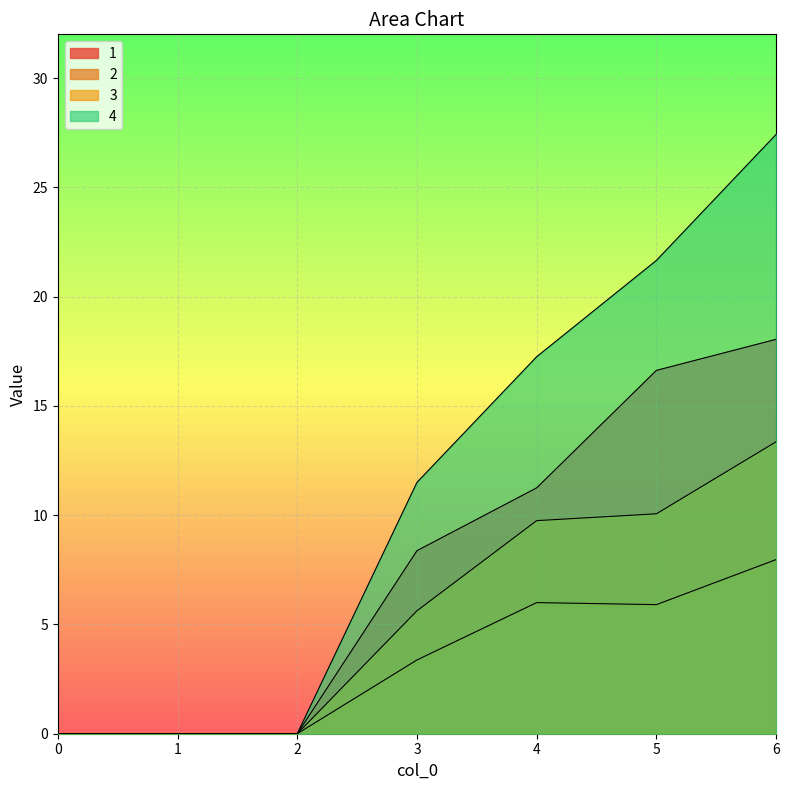

Is it true that 2 equals -4.8 at 0?

False